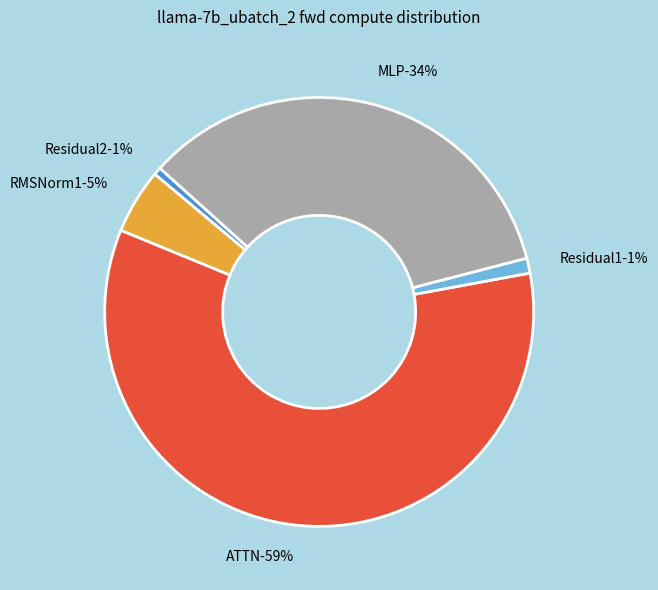

Approximately how many times larger is the value at MLP compared to Residual1?

30.4